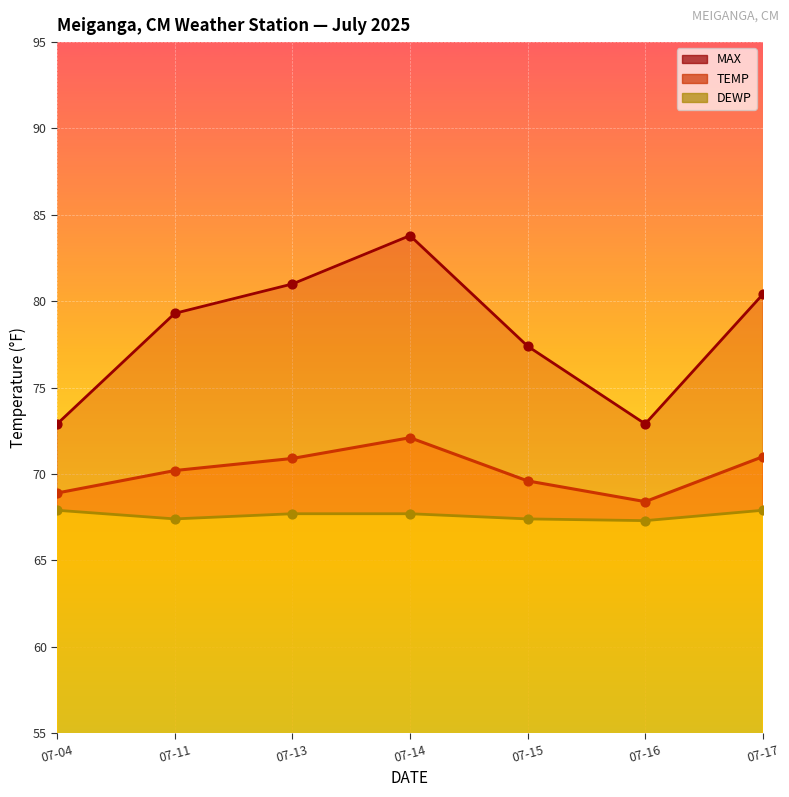

What are all the series names shown in the legend?

TEMP, DEWP, MAX